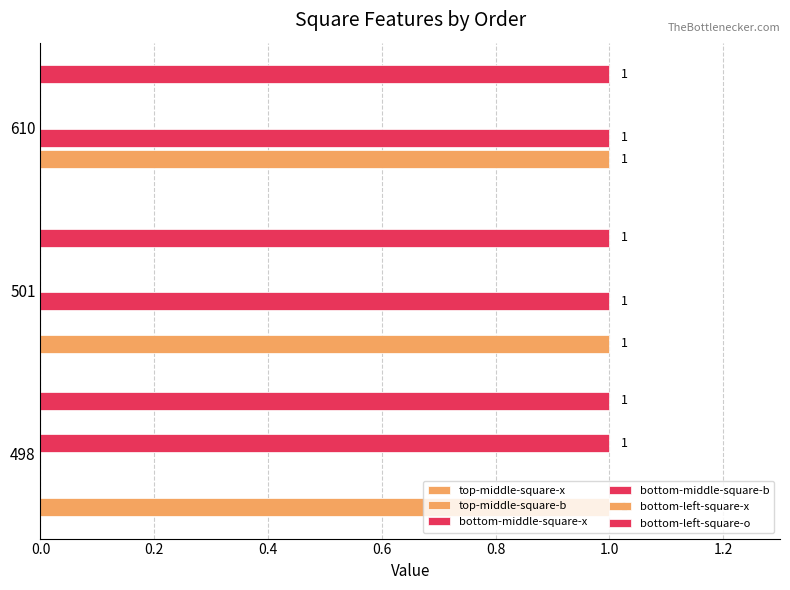

What is the difference between the highest and lowest values at 0.0?

1.0